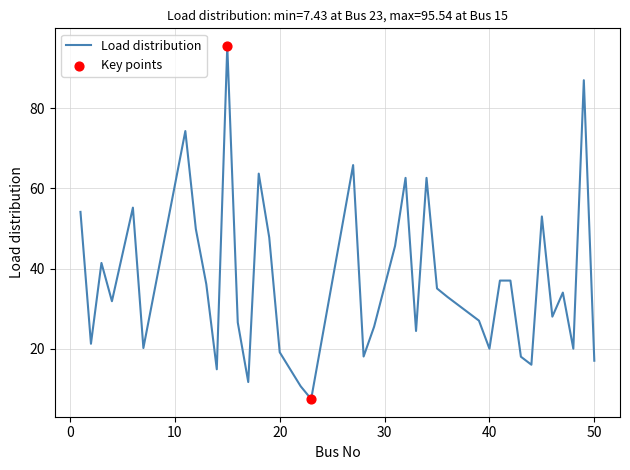

What is the smallest value displayed?

7.4